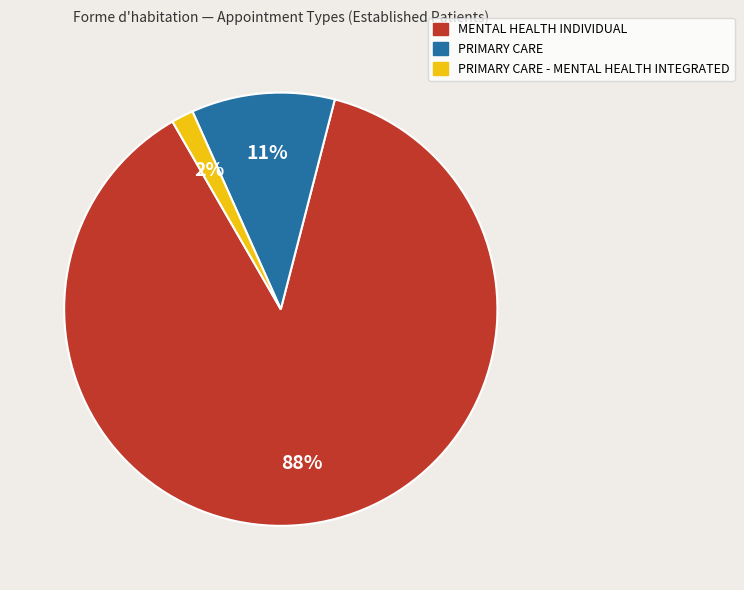

Is it true that PRIMARY CARE is 11% of the pie?

True